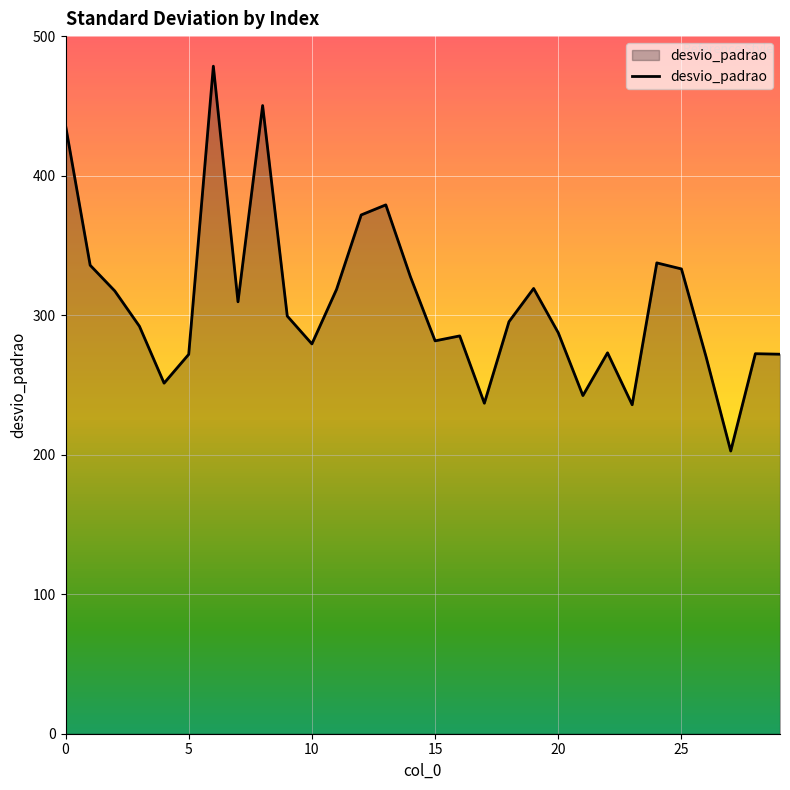

What is the maximum value shown in the chart?

478.4